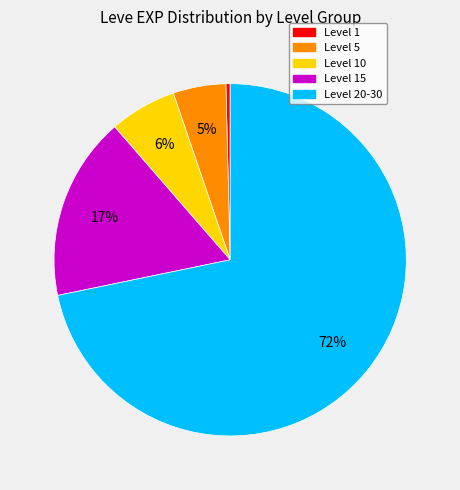

To the nearest percent, what is the average slice percentage?

20%